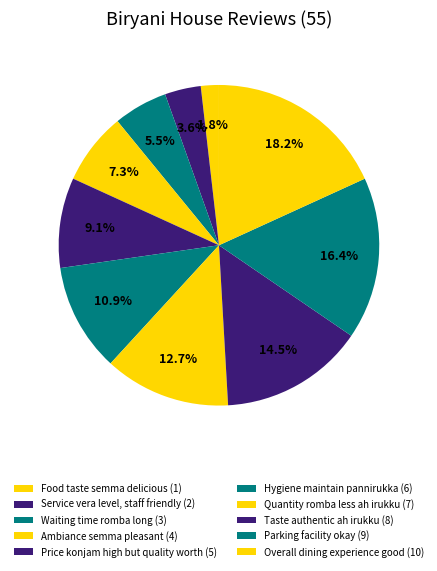

Does any single category account for the majority?

No